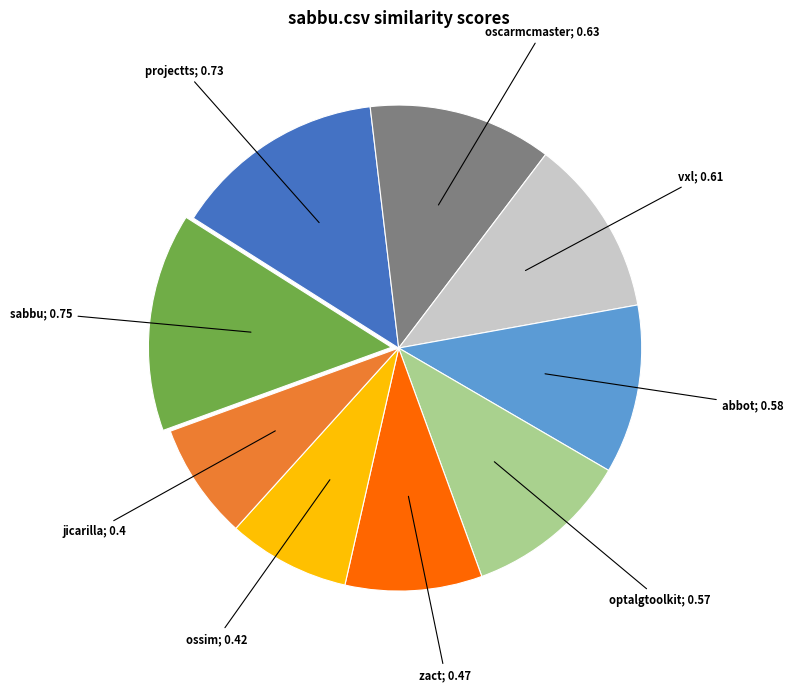

Is there any slice that represents more than half of the pie?

No